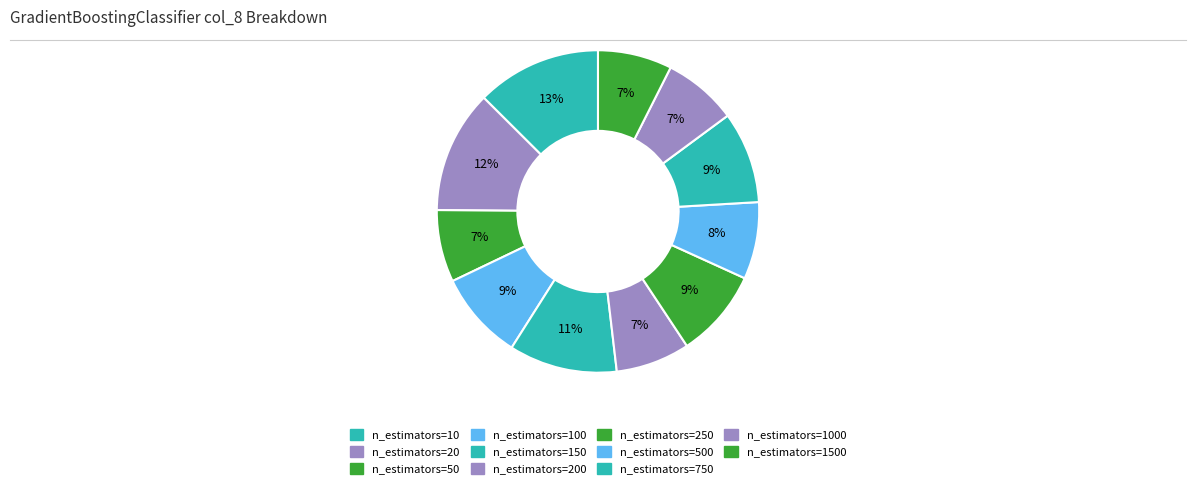

How many segments does this pie chart have?

11